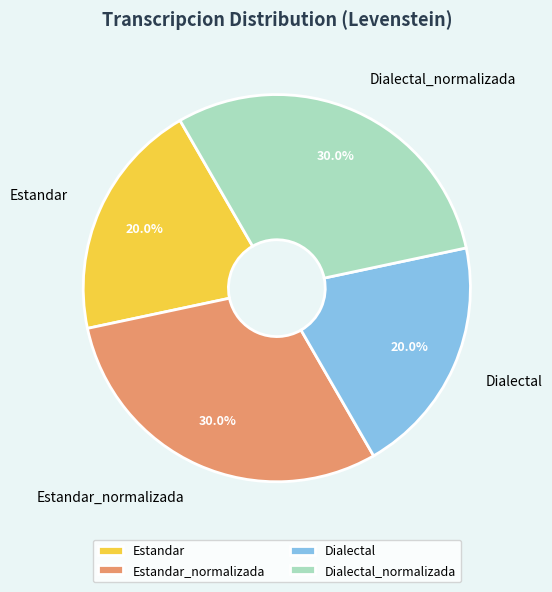

Which has a higher value, Dialectal or Dialectal_normalizada?

Dialectal_normalizada